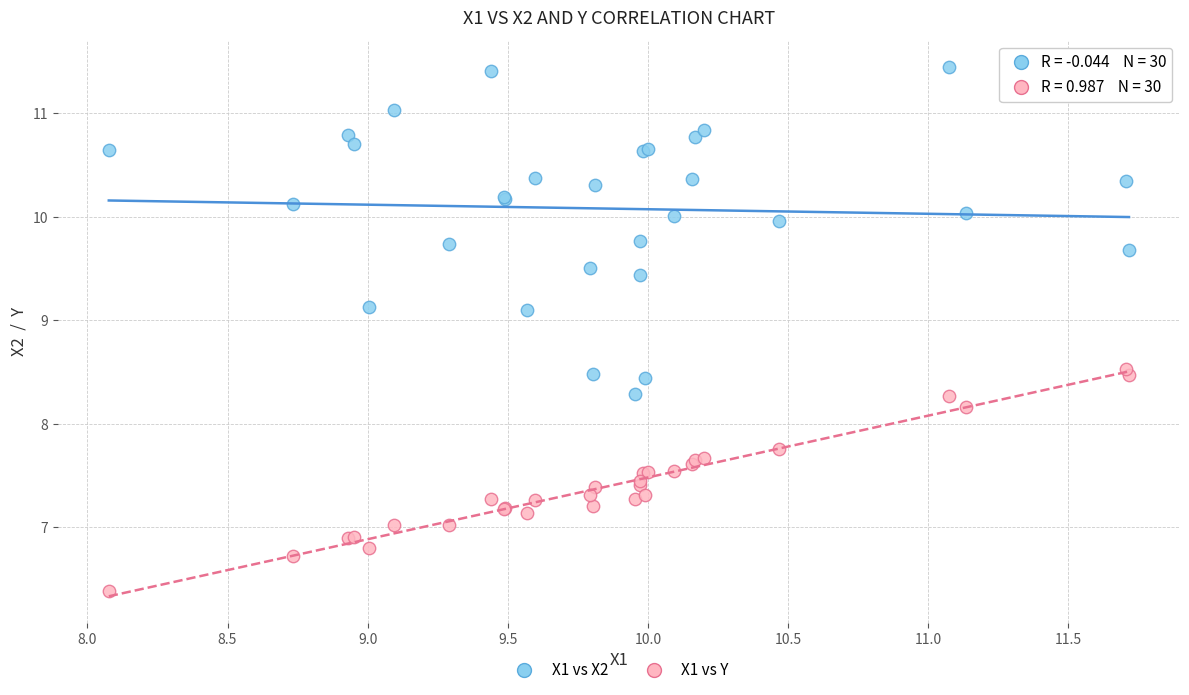

Which series has the widest spread of Y values?

X1 vs X2